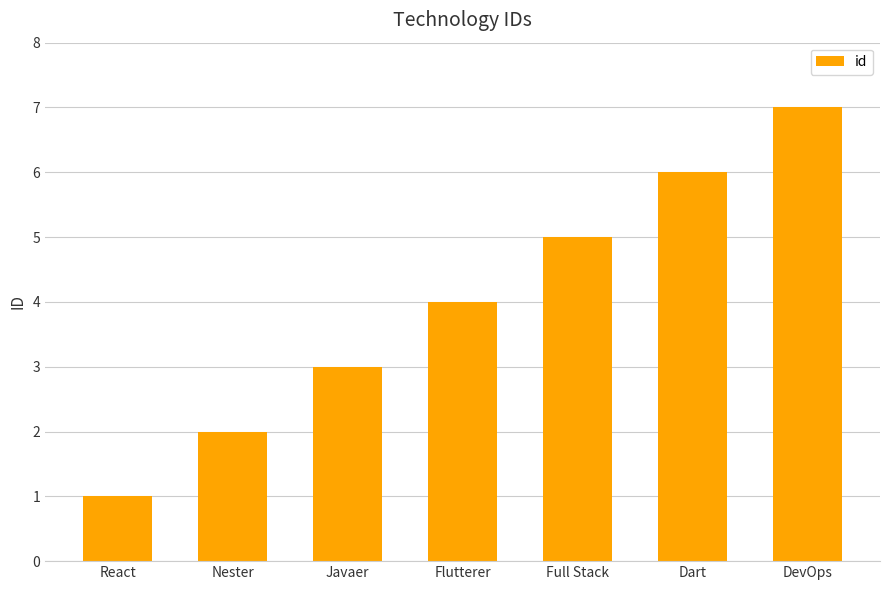

What is the change in value from React to Javaer?

+2